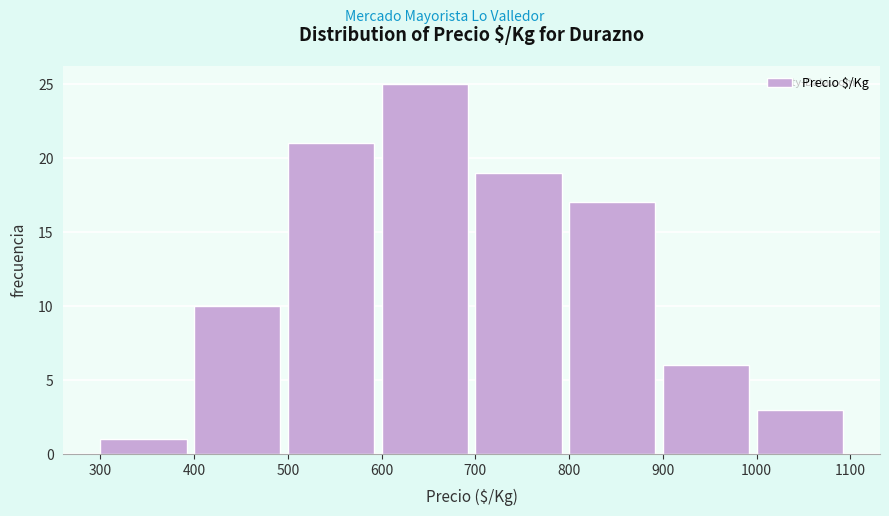

Reading left to right, transcribe this chart: for each bar, give the range it covers on the x-axis and its height. The values are not printed on the chart, so give them approximately, as read against the axis.

300 to 400: 1
400 to 500: 10
500 to 600: 21
600 to 700: 25
700 to 800: 19
800 to 900: 17
900 to 1000: 6
1000 to 1100: 3